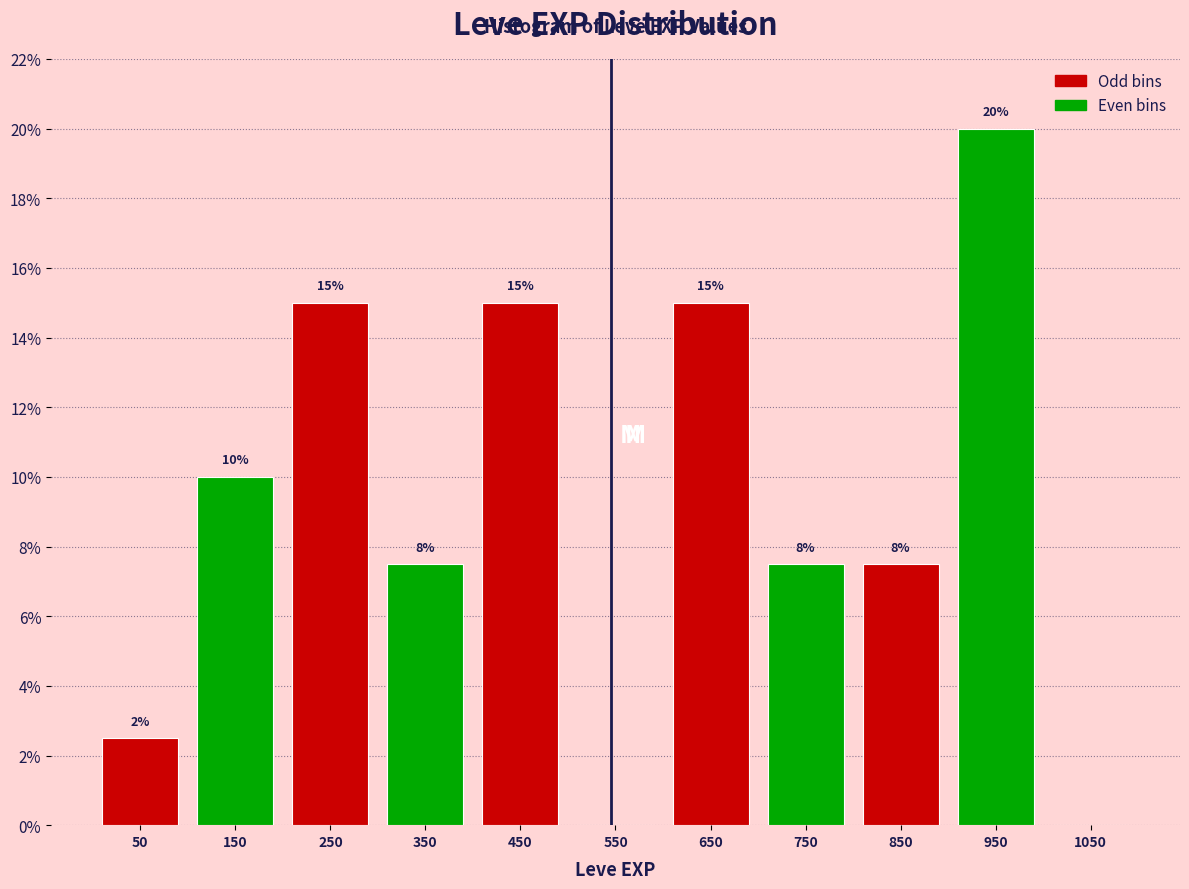

Over which range of the x-axis is the bar tallest?

900 to 1000